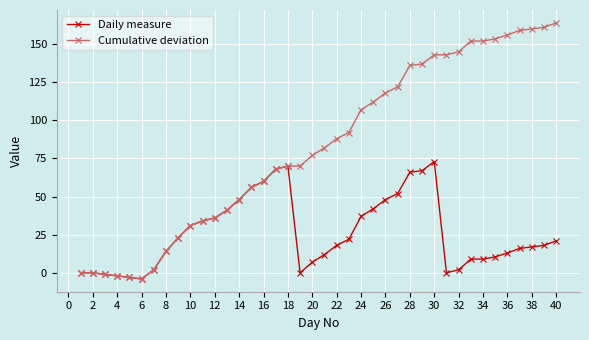

What is the value of the Cumulative deviation point at the 37th from the left?

159.0